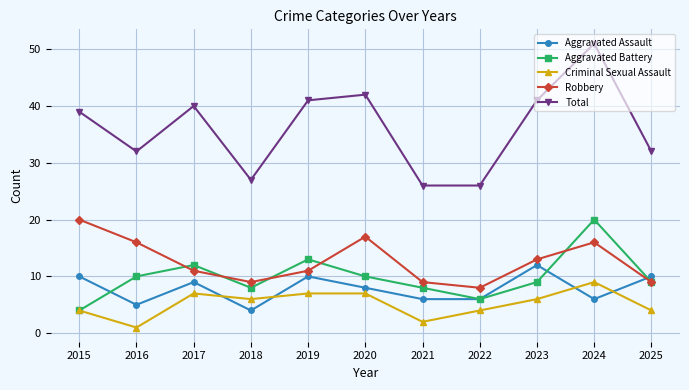

Reading right to left, list all the values displayed in this chart.

Aggravated Assault: 10	6	12	6	6	8	10	4	9	5	10
Aggravated Battery: 9	20	9	6	8	10	13	8	12	10	4
Criminal Sexual Assault: 4	9	6	4	2	7	7	6	7	1	4
Robbery: 9	16	13	8	9	17	11	9	11	16	20
Total: 32	51	41	26	26	42	41	27	40	32	39